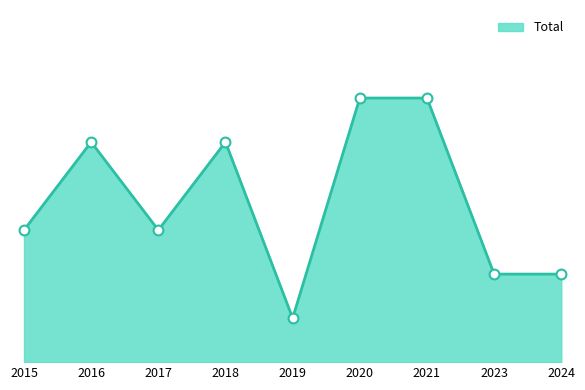

What is the ratio of the value at 2024 to the value at 2016?

0.4